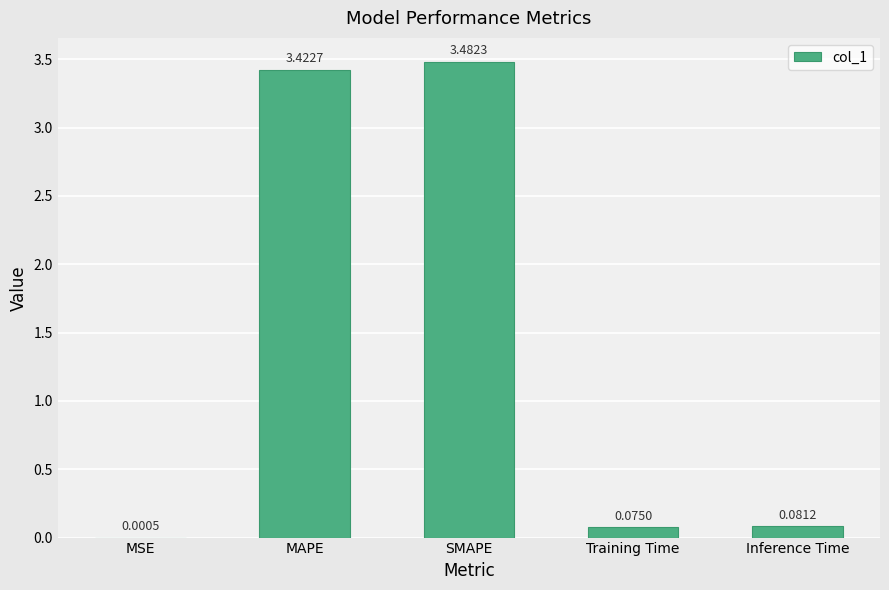

What is the sum of all values?

7.1